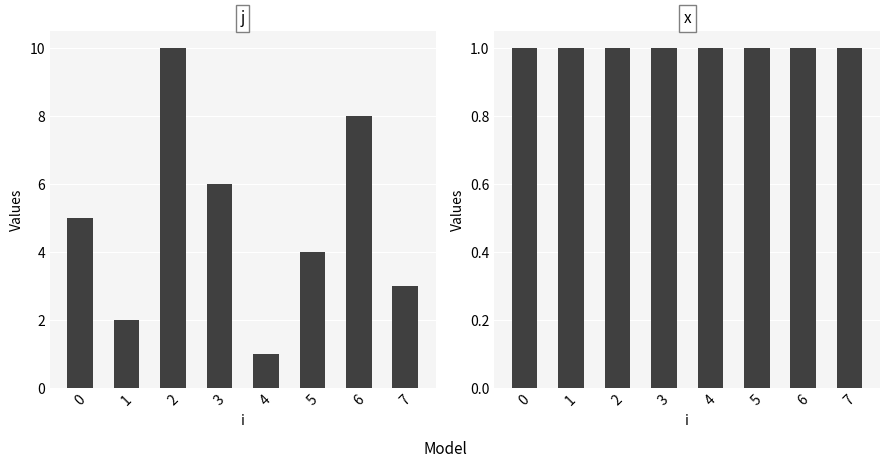

Reading left to right, transcribe all the data shown in this chart.

j: 5	2	10	6	1	4	8	3
x: 1	1	1	1	1	1	1	1